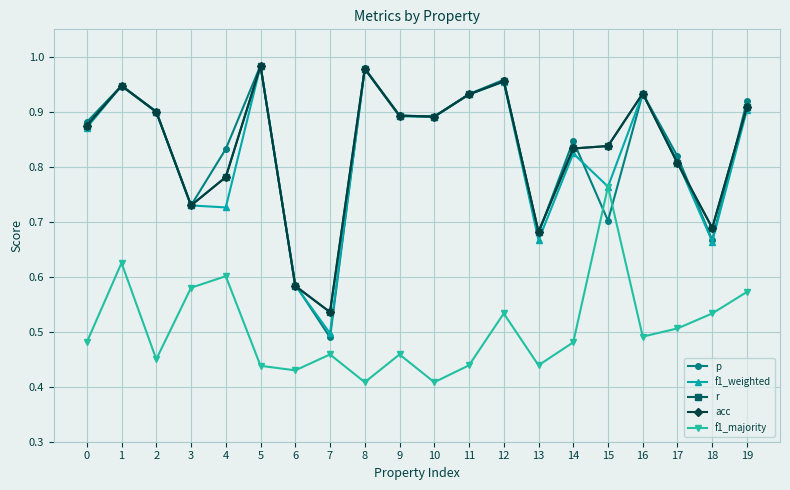

What is the total value across all series at 8?

4.3